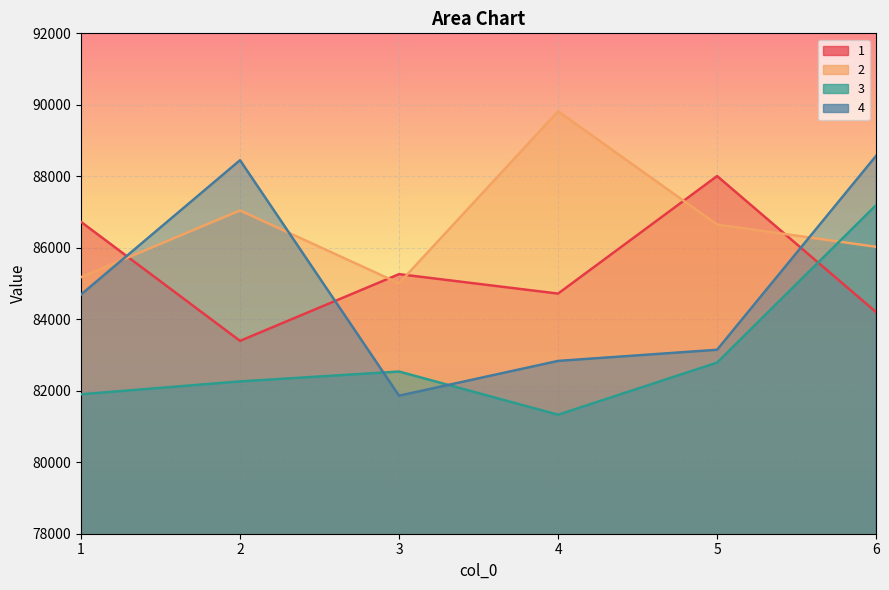

How many values in the 1 series exceed 85262?

3